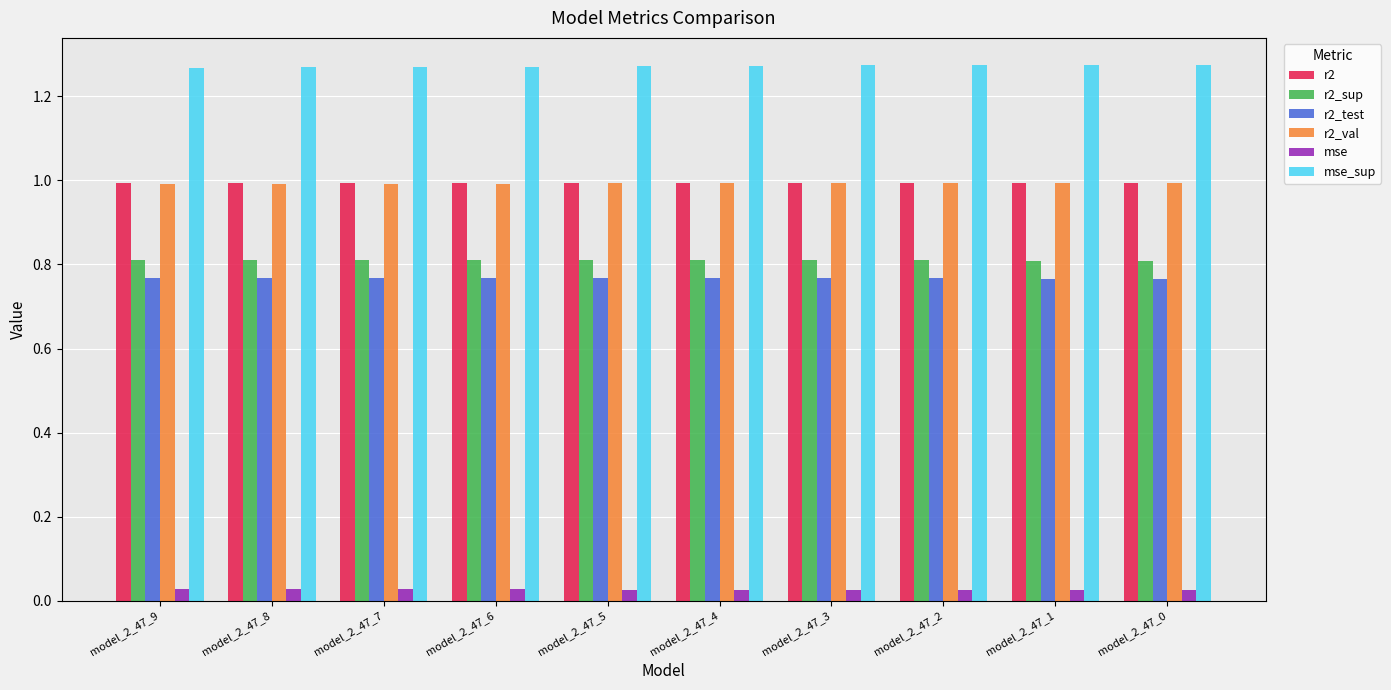

What is the sum of all r2_sup values?

8.1